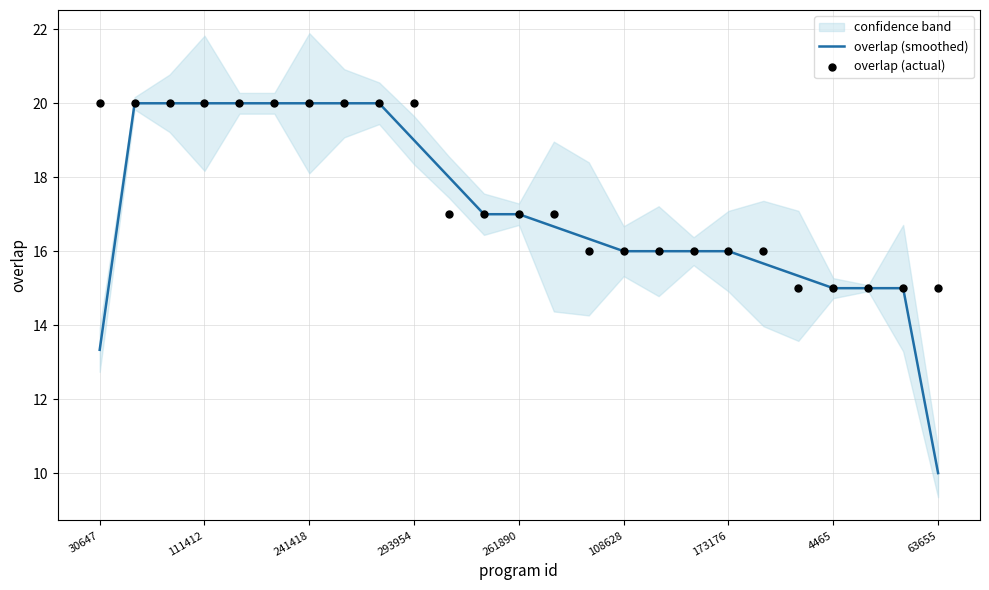

Which series reaches the maximum Y coordinate?

overlap (smoothed)